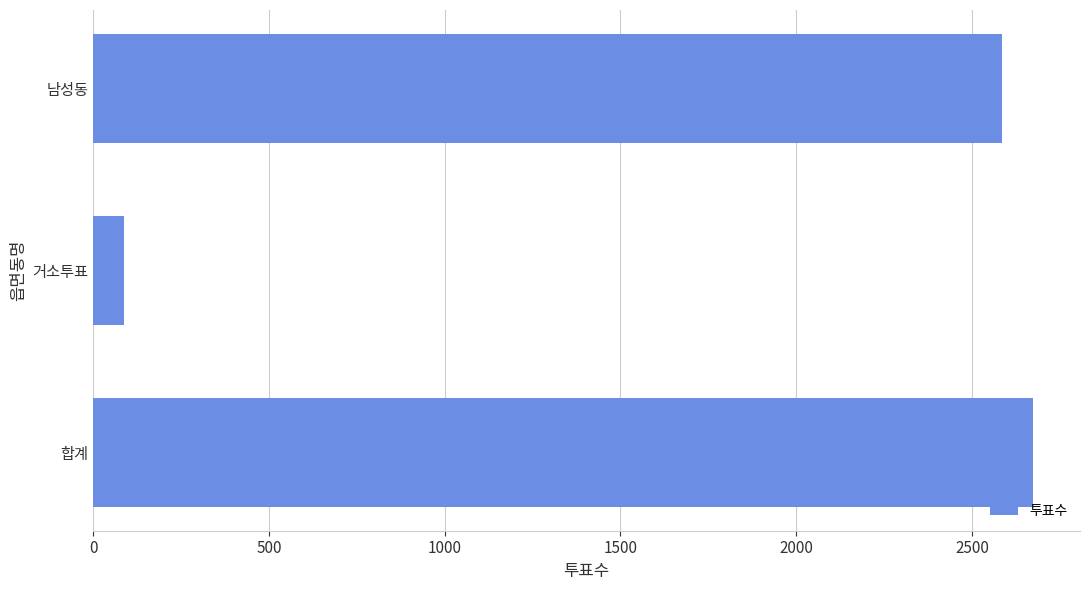

What is the sum of all values?

5348